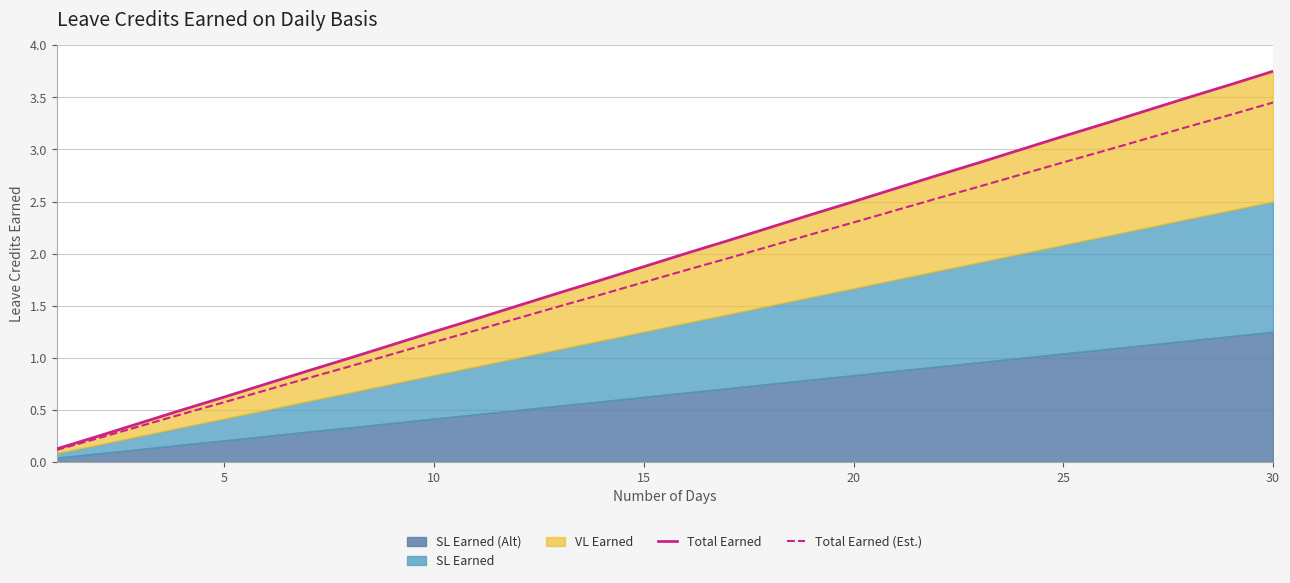

The value of Total Earned (Est.) at 5 is 0.6. True or false?

True